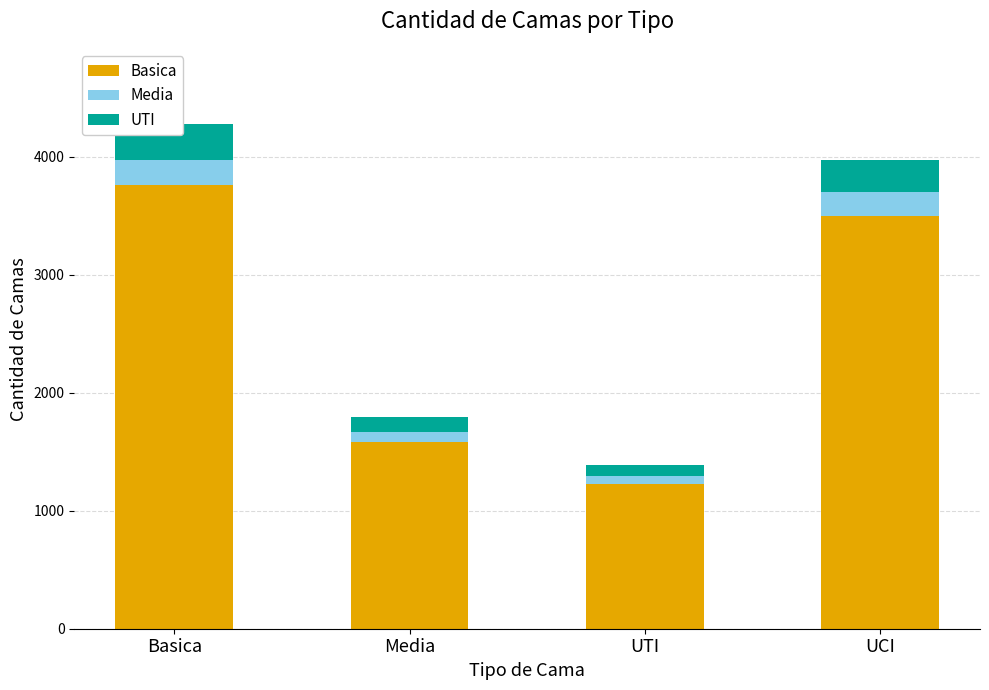

What are all the series names shown in the legend?

Basica, Media, UTI